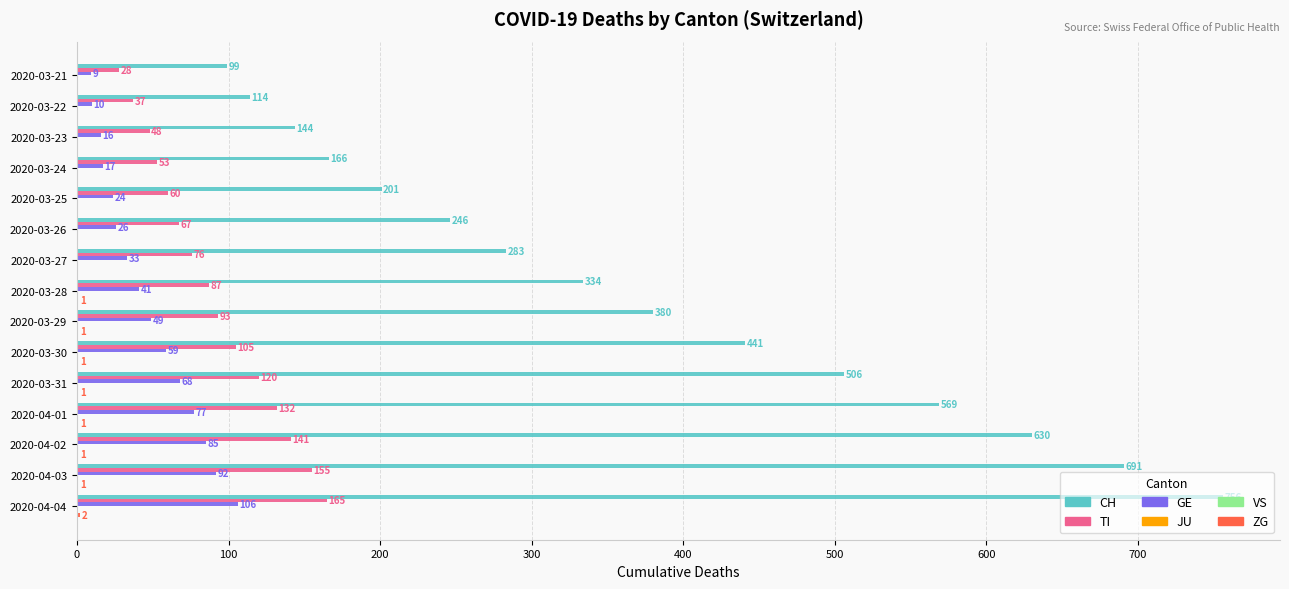

What is the difference between the second highest and minimum values in the ZG series?

1.0